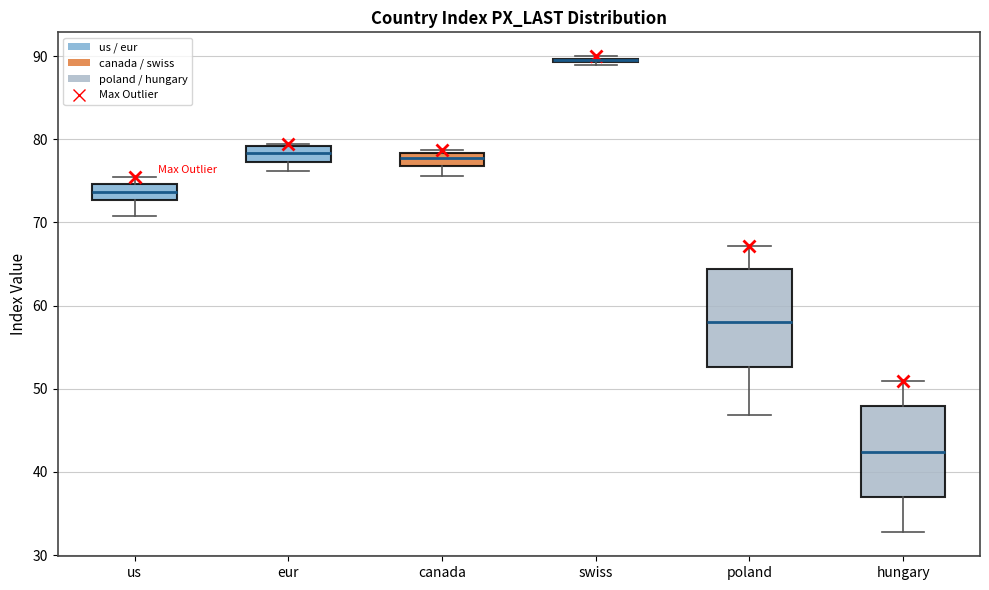

Where does the upper whisker of the box for poland end on the y-axis? The values are not printed on the chart, so give them approximately, as read against the axis.

67